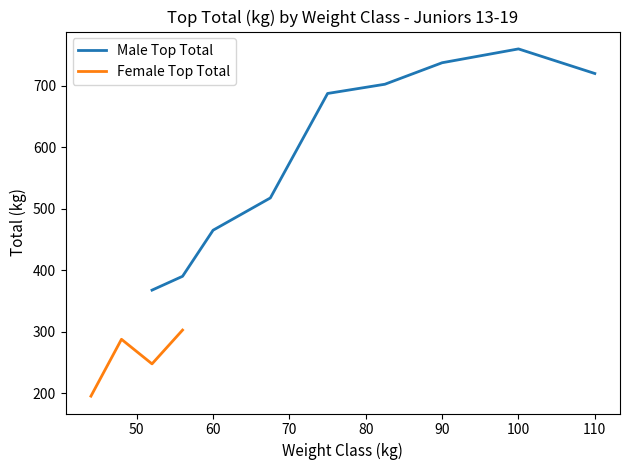

True or false: Male Top Total has a value of 253.4 at 100.

False